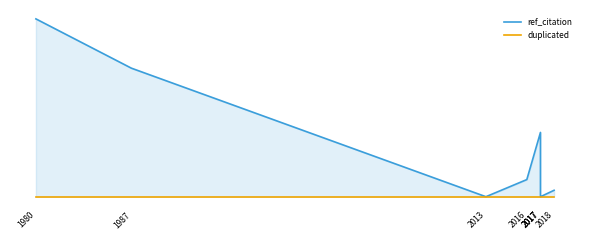

What is the spread (max minus min) of values at 2018?

3